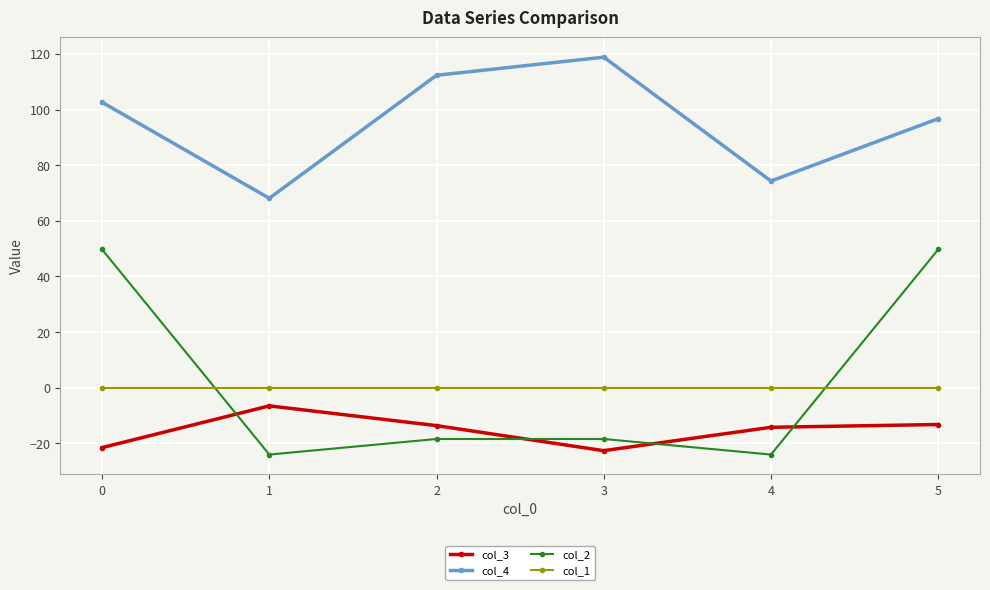

What is the sum of the col_4 values at 0 and 3?

221.4